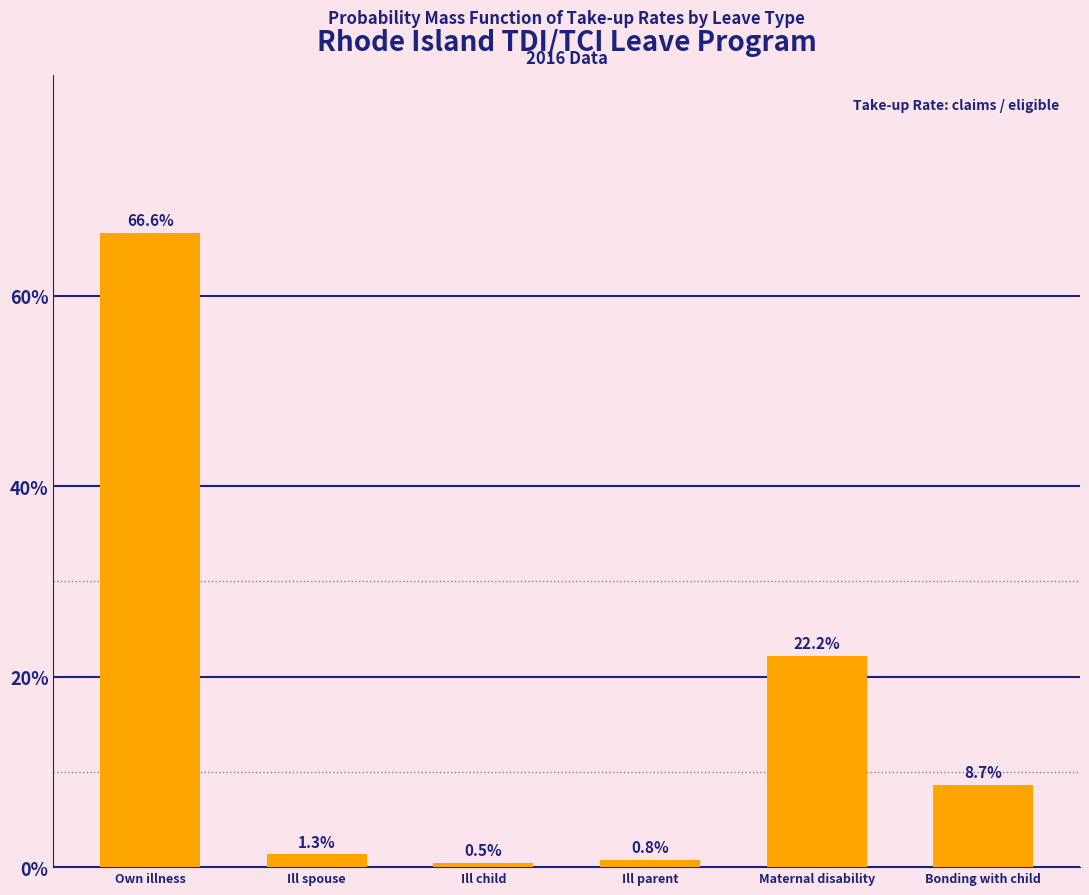

Reading right to left, extract all data points from this chart.

8.7	22.2	0.8	0.5	1.3	66.6